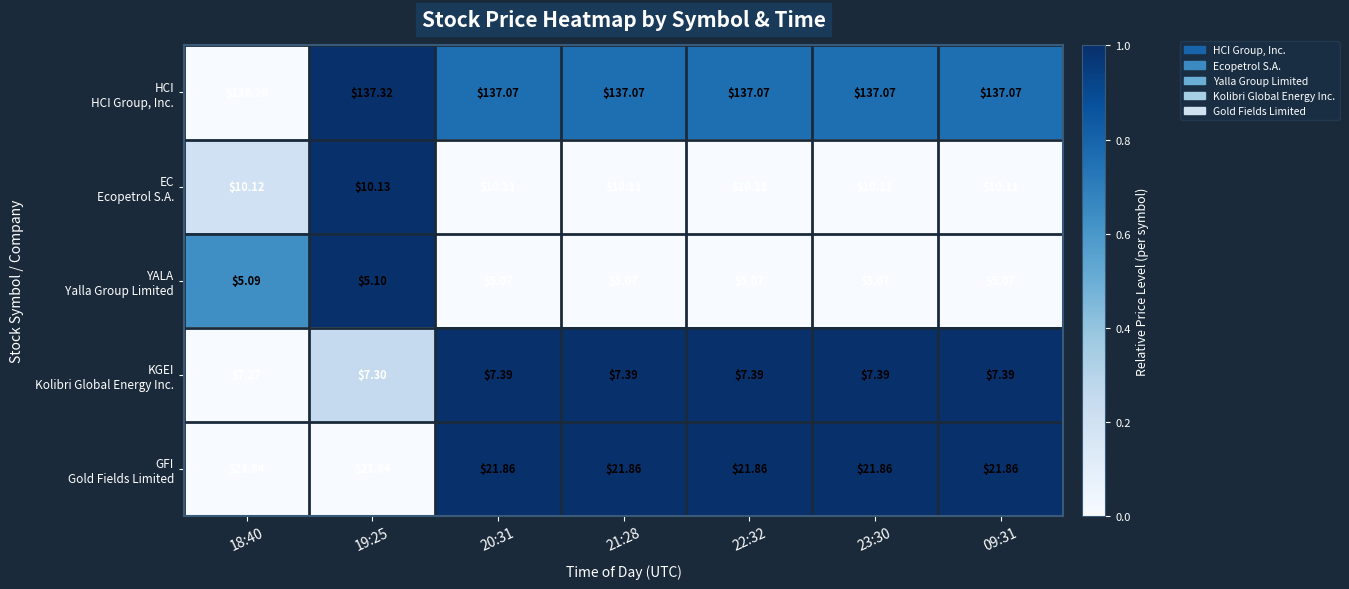

How many categories are shown in the chart?

7